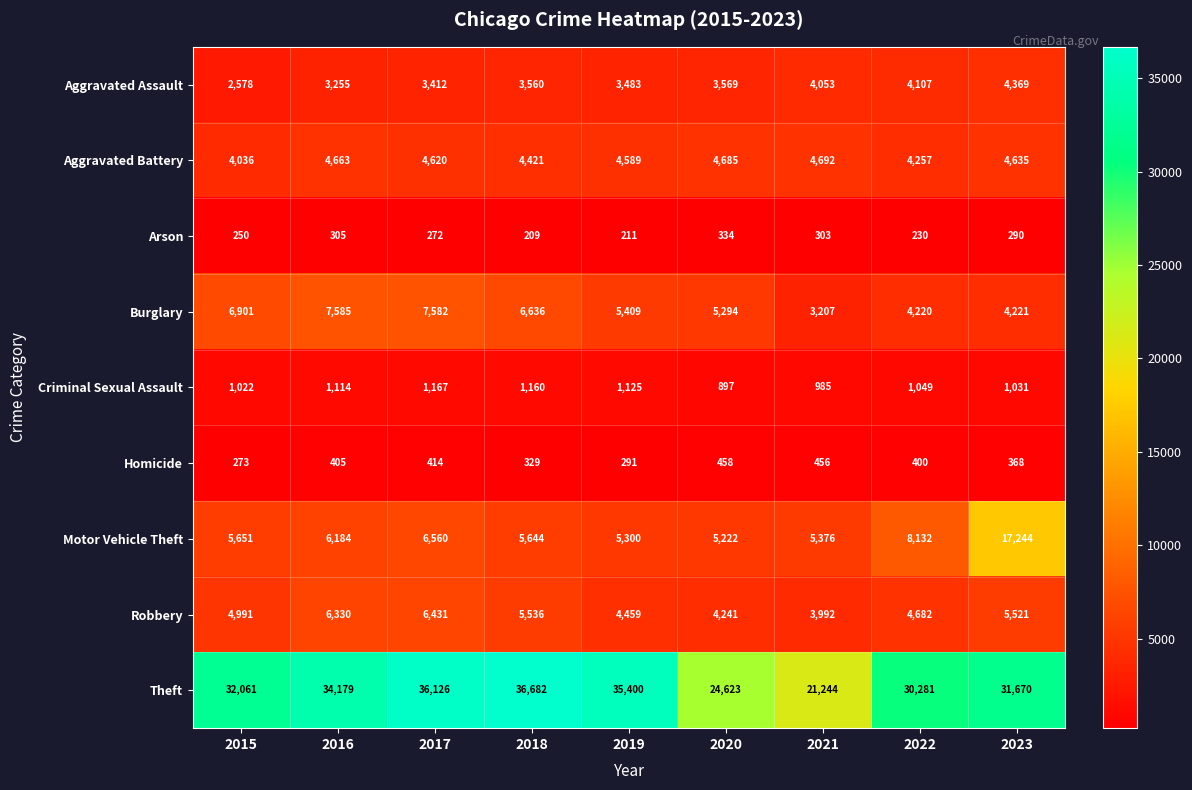

What is the difference between the Burglary values at 2015 and 2021?

3694